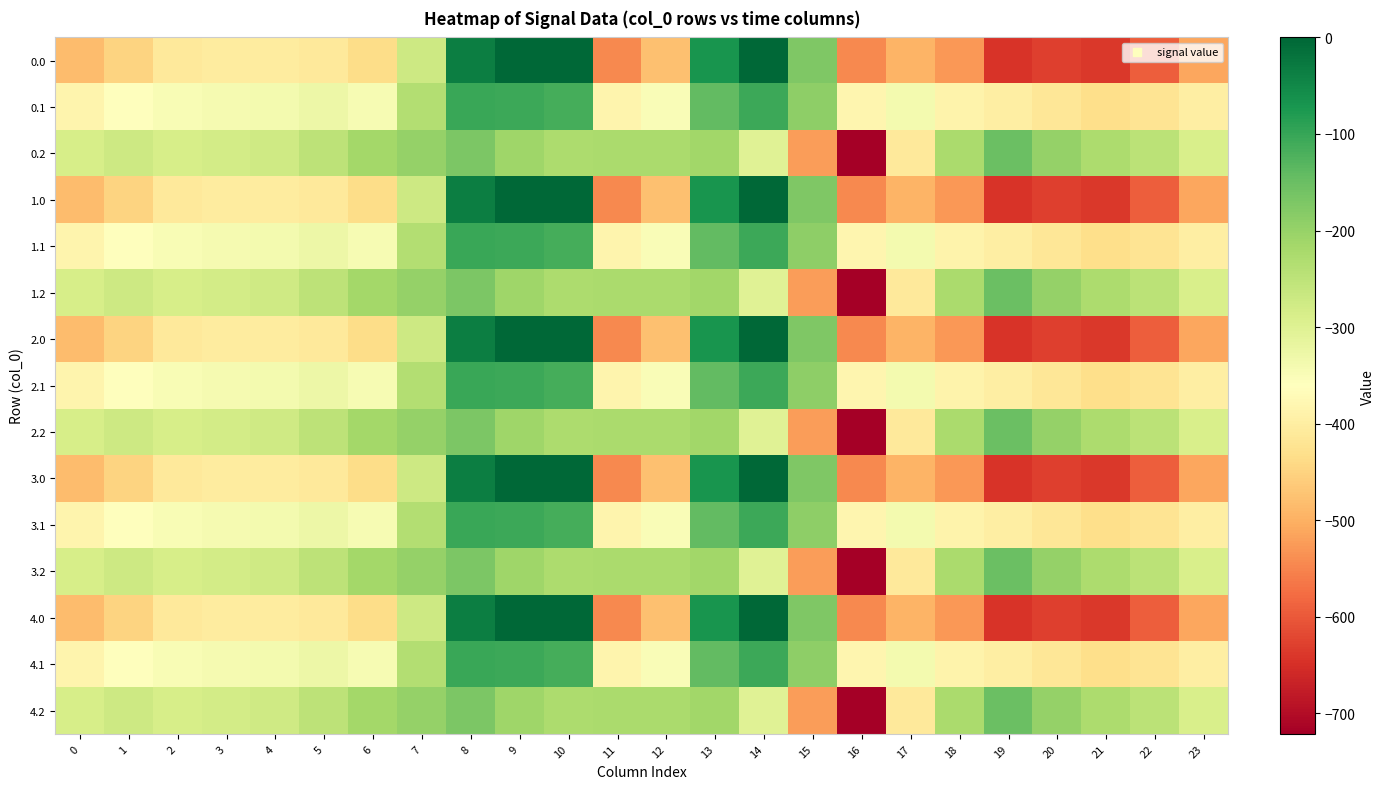

Reading left to right, what are all the values shown in this chart?

0.0: 0=-482.0	1=-449.5	2=-410.3	3=-404.4	4=-404.9	5=-410.8	6=-435.0	7=-270.7	8=-35.0	9=0.0	10=0.0	11=-544.3	12=-477.2	13=-70.2	14=-0.3	15=-172.8	16=-545.4	17=-493.8	18=-529.6	19=-644.5	20=-629.9	21=-638.4	22=-592.3	23=-511.3
0.1: 0=-384.6	1=-361.1	2=-347.9	3=-342.7	4=-339.6	5=-329.5	6=-345.2	7=-234.9	8=-102.3	9=-104.8	10=-114.0	11=-384.7	12=-350.8	13=-141.2	14=-105.5	15=-190.4	16=-380.5	17=-340.1	18=-388.5	19=-399.7	20=-414.5	21=-432.4	22=-419.9	23=-399.4
0.2: 0=-287.1	1=-272.7	2=-285.5	3=-281.0	4=-274.4	5=-248.1	6=-216.4	7=-199.0	8=-169.5	9=-209.6	10=-228.0	11=-225.2	12=-224.3	13=-212.2	14=-301.9	15=-522.2	16=-721.2	17=-409.5	18=-223.1	19=-151.1	20=-199.2	21=-226.4	22=-247.4	23=-287.5
1.0: 0=-482.0	1=-449.5	2=-410.3	3=-404.4	4=-404.9	5=-410.8	6=-435.0	7=-270.7	8=-35.0	9=0.0	10=0.0	11=-544.3	12=-477.2	13=-70.2	14=-0.3	15=-172.8	16=-545.4	17=-493.8	18=-529.6	19=-644.5	20=-629.9	21=-638.4	22=-592.3	23=-511.3
1.1: 0=-384.6	1=-361.1	2=-347.9	3=-342.7	4=-339.6	5=-329.5	6=-345.2	7=-234.9	8=-102.3	9=-104.8	10=-114.0	11=-384.7	12=-350.8	13=-141.2	14=-105.5	15=-190.4	16=-380.5	17=-340.1	18=-388.5	19=-399.7	20=-414.5	21=-432.4	22=-419.9	23=-399.4
1.2: 0=-287.1	1=-272.7	2=-285.5	3=-281.0	4=-274.4	5=-248.1	6=-216.4	7=-199.0	8=-169.5	9=-209.6	10=-228.0	11=-225.2	12=-224.3	13=-212.2	14=-301.9	15=-522.2	16=-721.2	17=-409.5	18=-223.1	19=-151.1	20=-199.2	21=-226.4	22=-247.4	23=-287.5
2.0: 0=-482.0	1=-449.5	2=-410.3	3=-404.4	4=-404.9	5=-410.8	6=-435.0	7=-270.7	8=-35.0	9=0.0	10=0.0	11=-544.3	12=-477.2	13=-70.2	14=-0.3	15=-172.8	16=-545.4	17=-493.8	18=-529.6	19=-644.5	20=-629.9	21=-638.4	22=-592.3	23=-511.3
2.1: 0=-384.6	1=-361.1	2=-347.9	3=-342.7	4=-339.6	5=-329.5	6=-345.2	7=-234.9	8=-102.3	9=-104.8	10=-114.0	11=-384.7	12=-350.8	13=-141.2	14=-105.5	15=-190.4	16=-380.5	17=-340.1	18=-388.5	19=-399.7	20=-414.5	21=-432.4	22=-419.9	23=-399.4
2.2: 0=-287.1	1=-272.7	2=-285.5	3=-281.0	4=-274.4	5=-248.1	6=-216.4	7=-199.0	8=-169.5	9=-209.6	10=-228.0	11=-225.2	12=-224.3	13=-212.2	14=-301.9	15=-522.2	16=-721.2	17=-409.5	18=-223.1	19=-151.1	20=-199.2	21=-226.4	22=-247.4	23=-287.5
3.0: 0=-482.0	1=-449.5	2=-410.3	3=-404.4	4=-404.9	5=-410.8	6=-435.0	7=-270.7	8=-35.0	9=0.0	10=0.0	11=-544.3	12=-477.2	13=-70.2	14=-0.3	15=-172.8	16=-545.4	17=-493.8	18=-529.6	19=-644.5	20=-629.9	21=-638.4	22=-592.3	23=-511.3
3.1: 0=-384.6	1=-361.1	2=-347.9	3=-342.7	4=-339.6	5=-329.5	6=-345.2	7=-234.9	8=-102.3	9=-104.8	10=-114.0	11=-384.7	12=-350.8	13=-141.2	14=-105.5	15=-190.4	16=-380.5	17=-340.1	18=-388.5	19=-399.7	20=-414.5	21=-432.4	22=-419.9	23=-399.4
3.2: 0=-287.1	1=-272.7	2=-285.5	3=-281.0	4=-274.4	5=-248.1	6=-216.4	7=-199.0	8=-169.5	9=-209.6	10=-228.0	11=-225.2	12=-224.3	13=-212.2	14=-301.9	15=-522.2	16=-721.2	17=-409.5	18=-223.1	19=-151.1	20=-199.2	21=-226.4	22=-247.4	23=-287.5
4.0: 0=-482.0	1=-449.5	2=-410.3	3=-404.4	4=-404.9	5=-410.8	6=-435.0	7=-270.7	8=-35.0	9=0.0	10=0.0	11=-544.3	12=-477.2	13=-70.2	14=-0.3	15=-172.8	16=-545.4	17=-493.8	18=-529.6	19=-644.5	20=-629.9	21=-638.4	22=-592.3	23=-511.3
4.1: 0=-384.6	1=-361.1	2=-347.9	3=-342.7	4=-339.6	5=-329.5	6=-345.2	7=-234.9	8=-102.3	9=-104.8	10=-114.0	11=-384.7	12=-350.8	13=-141.2	14=-105.5	15=-190.4	16=-380.5	17=-340.1	18=-388.5	19=-399.7	20=-414.5	21=-432.4	22=-419.9	23=-399.4
4.2: 0=-287.1	1=-272.7	2=-285.5	3=-281.0	4=-274.4	5=-248.1	6=-216.4	7=-199.0	8=-169.5	9=-209.6	10=-228.0	11=-225.2	12=-224.3	13=-212.2	14=-301.9	15=-522.2	16=-721.2	17=-409.5	18=-223.1	19=-151.1	20=-199.2	21=-226.4	22=-247.4	23=-287.5